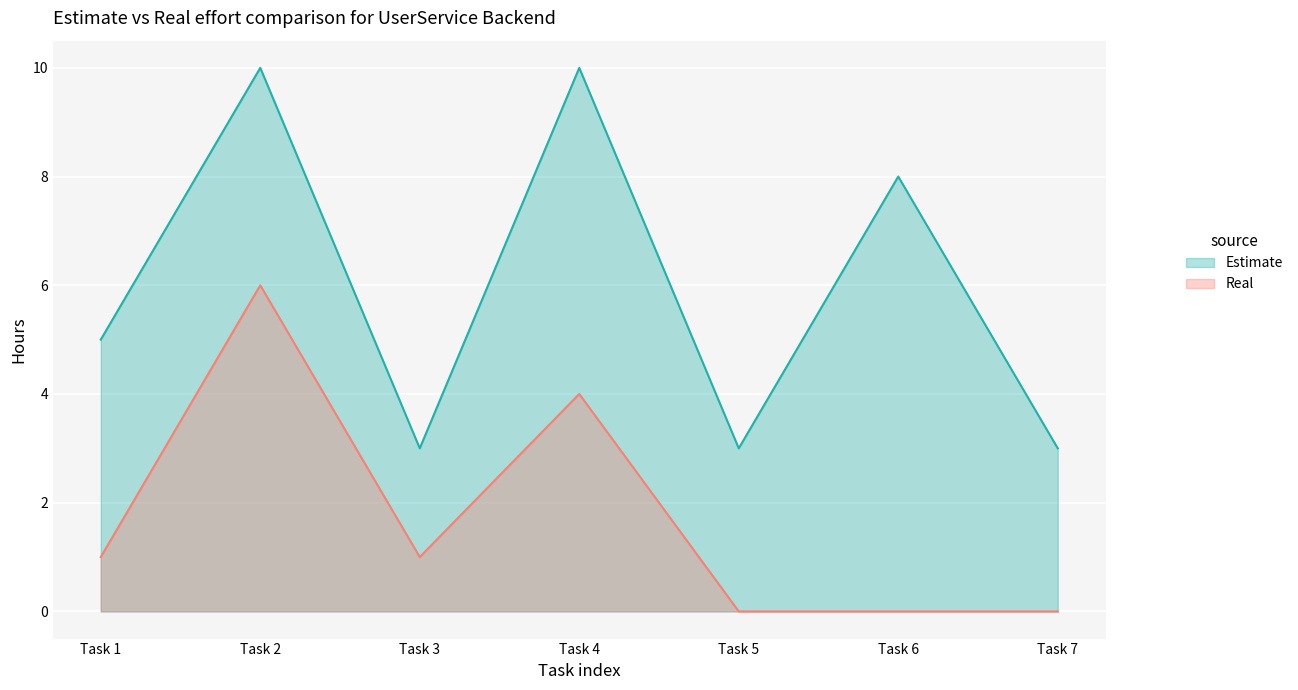

Rank the series by their average value, from highest to lowest.

Estimate, Real